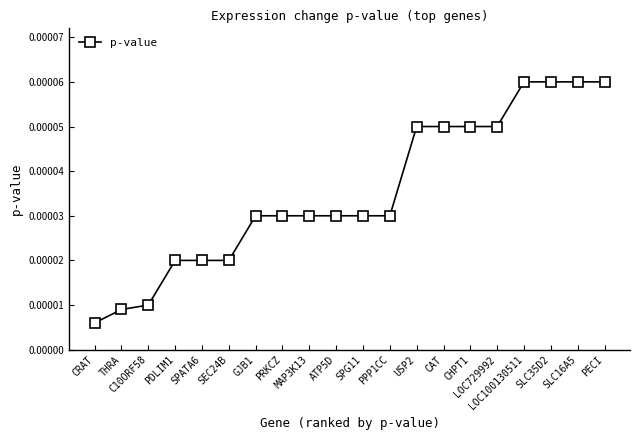

How many data points does each series have?

20